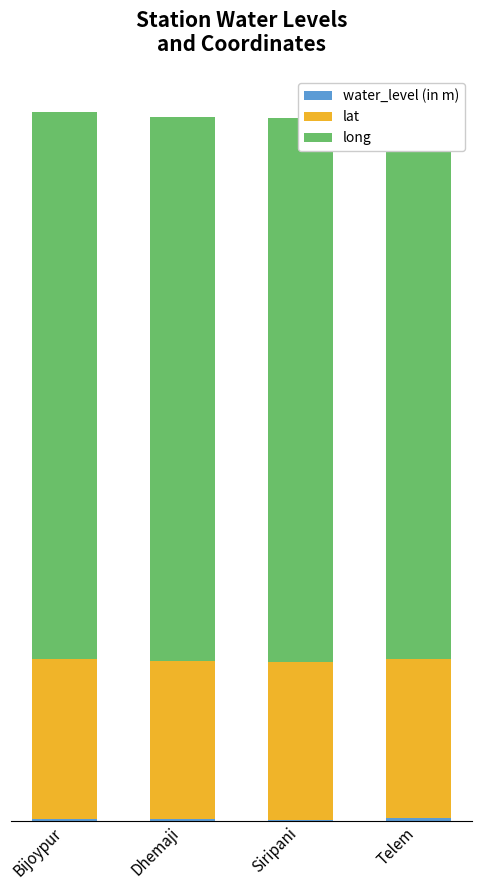

What is the value of the long bar at the 2nd from the left?

94.5